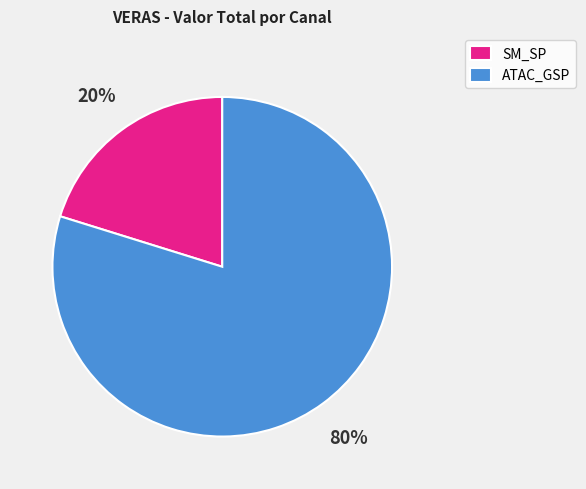

Which has a higher value, SM_SP or ATAC_GSP?

ATAC_GSP